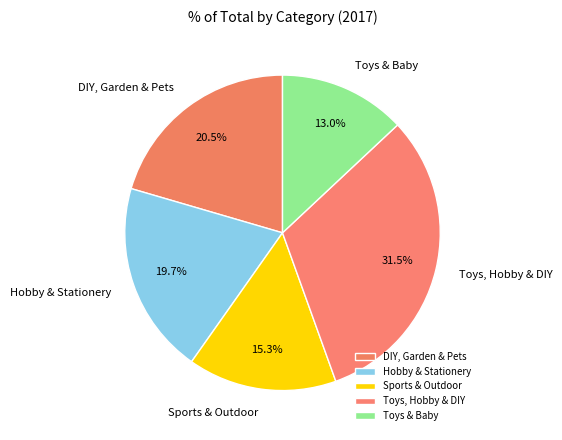

To the nearest percent, what percentage of the pie is Toys & Baby?

13%